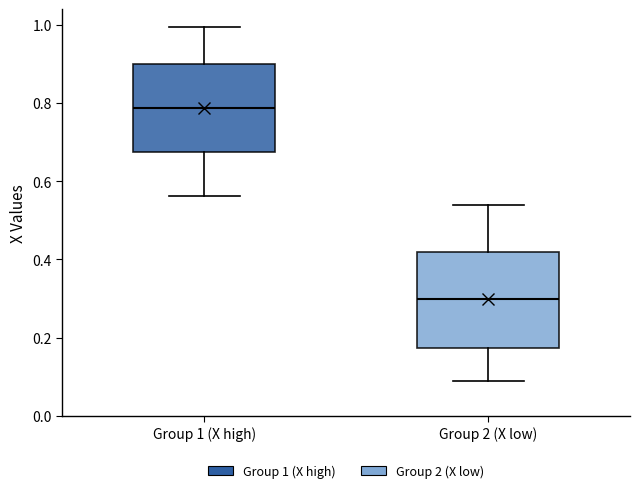

Reading left to right, transcribe this box plot: for each box, give where its median line is, the range the box spans, and where its two whiskers end, as read against the y-axis. The values are not printed on the chart, so give them approximately, as read against the axis.

Group 1 (X high): median 0.78, box 0.68 to 0.90, whiskers 0.56 to 1.00
Group 2 (X low): median 0.30, box 0.18 to 0.42, whiskers 0.08 to 0.54